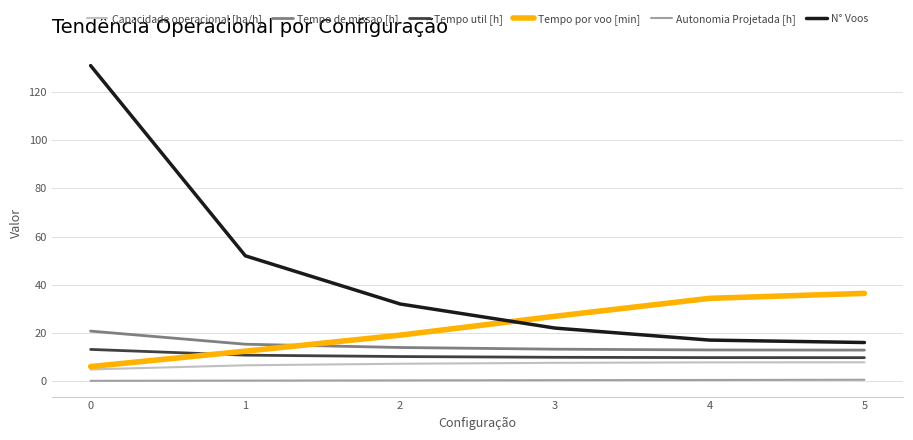

What is the difference between the highest and lowest values at 5?

35.9